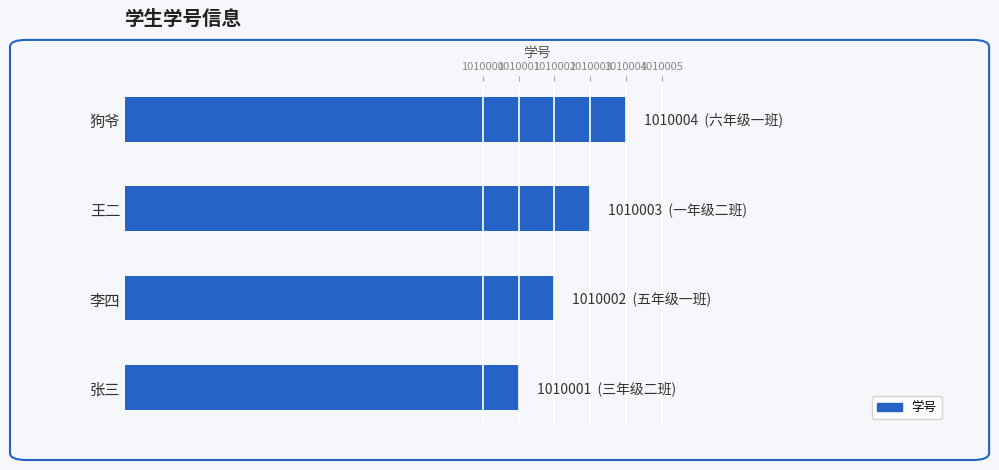

Rank the categories by value from lowest to highest.

张三, 李四, 王二, 狗爷